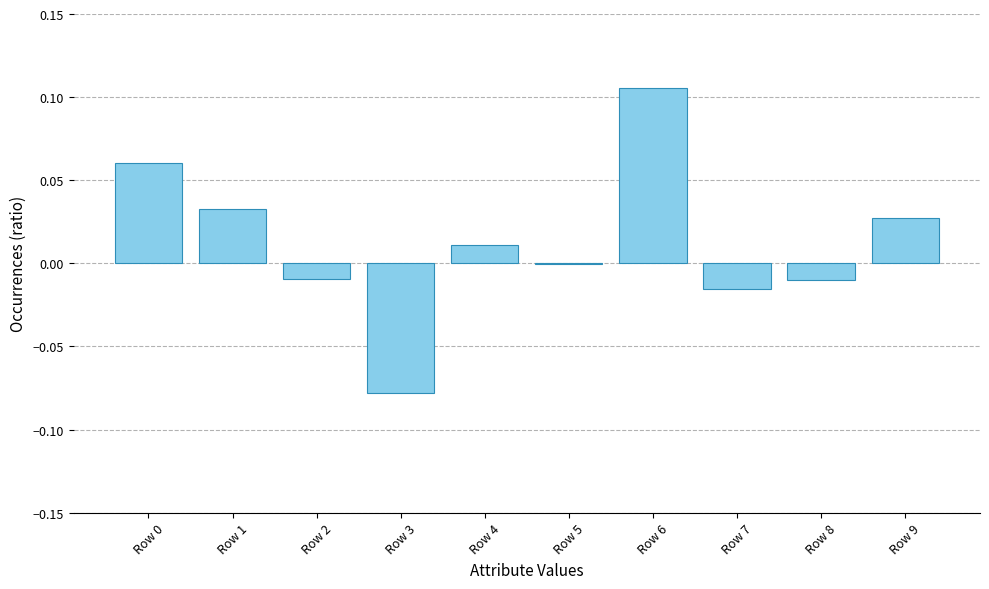

Which label corresponds to the largest value in the chart?

Row 6